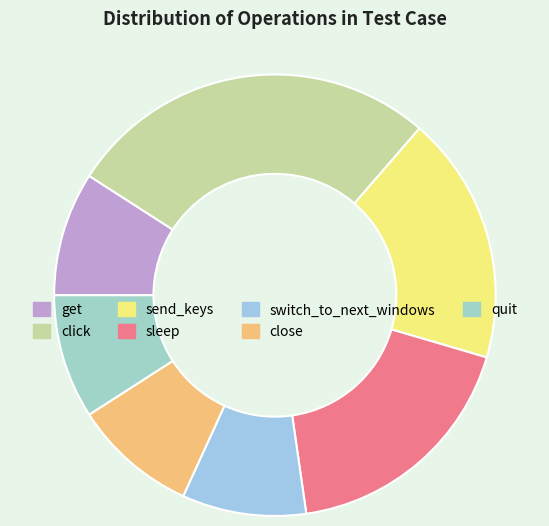

True or false: quit accounts for 9% of the total.

True